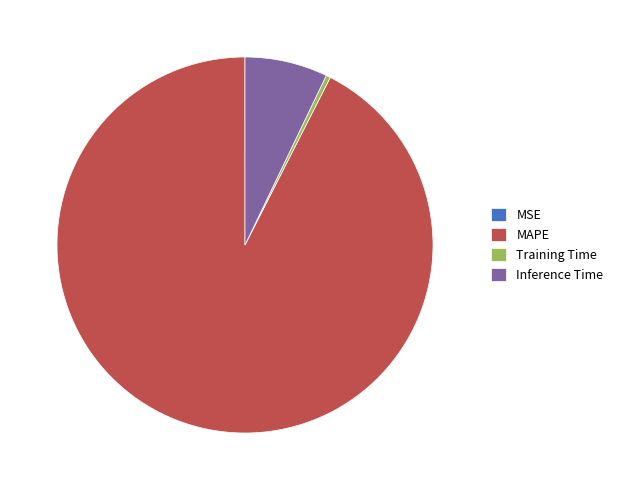

Which category has the biggest portion of the pie?

MAPE